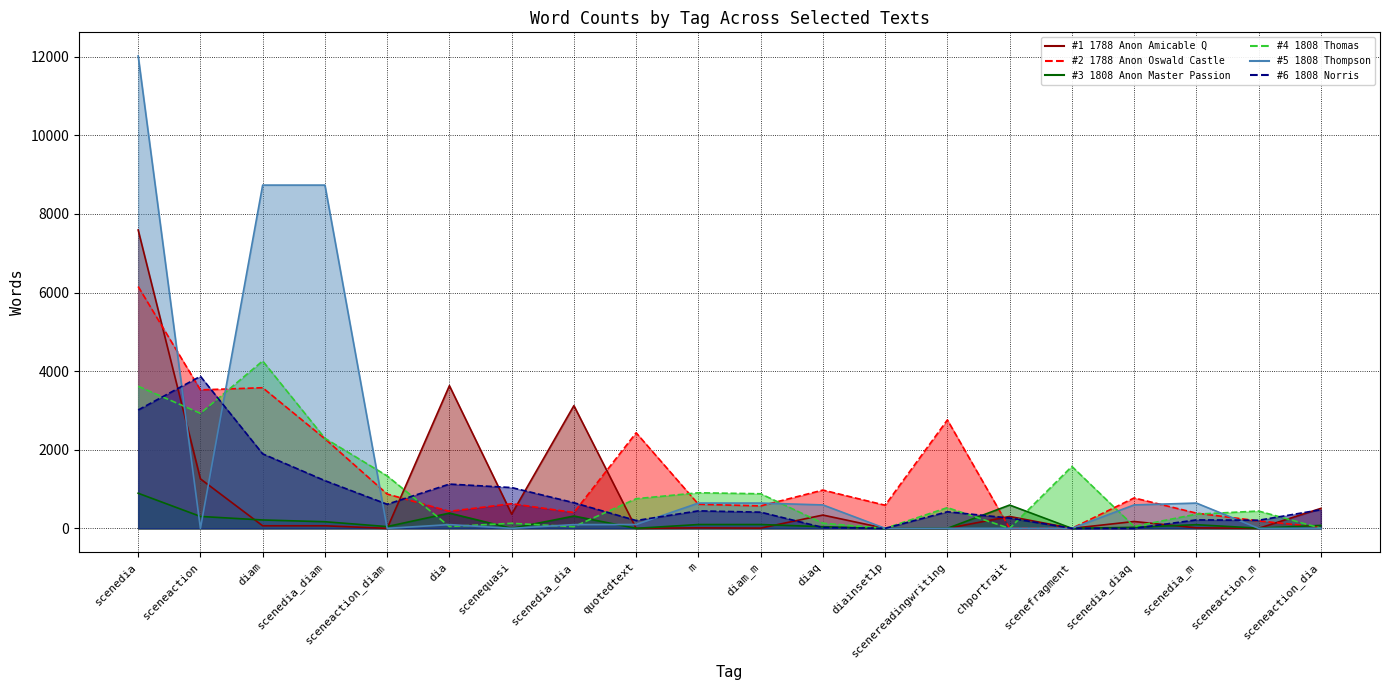

Between which two adjacent categories do 1788 Anon Amicable Q and 1788 Anon Oswald Castle first intersect?

scenedia and sceneaction